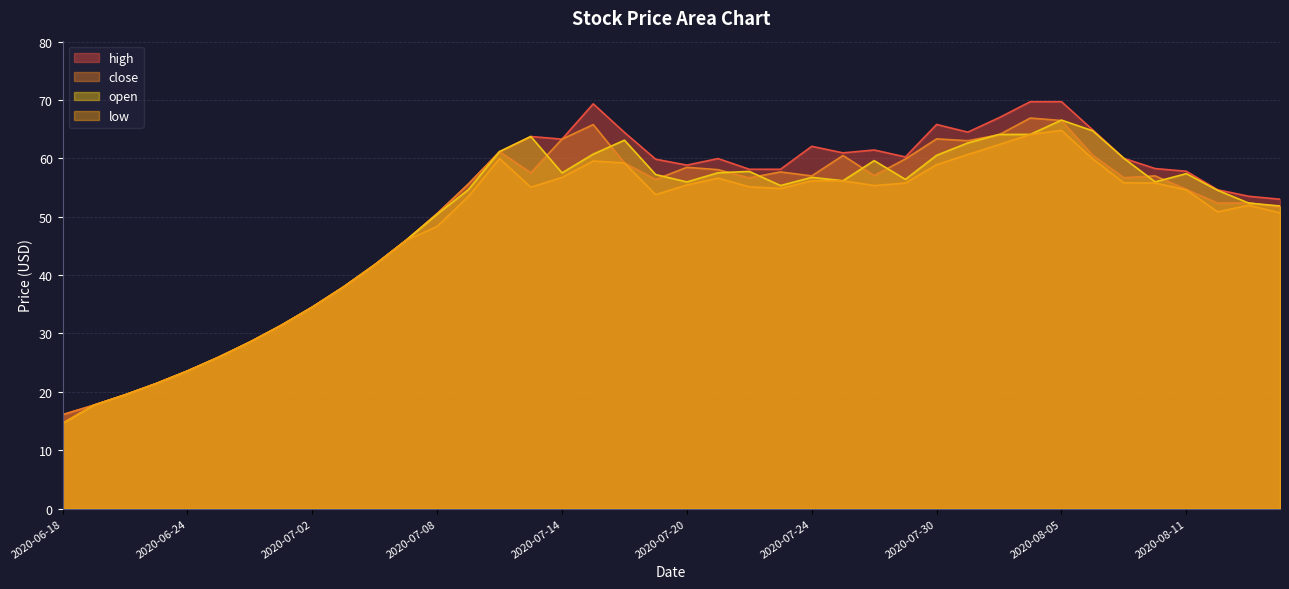

Is the value of close at 2020-06-18 greater than the value of low at 2020-06-30?

No